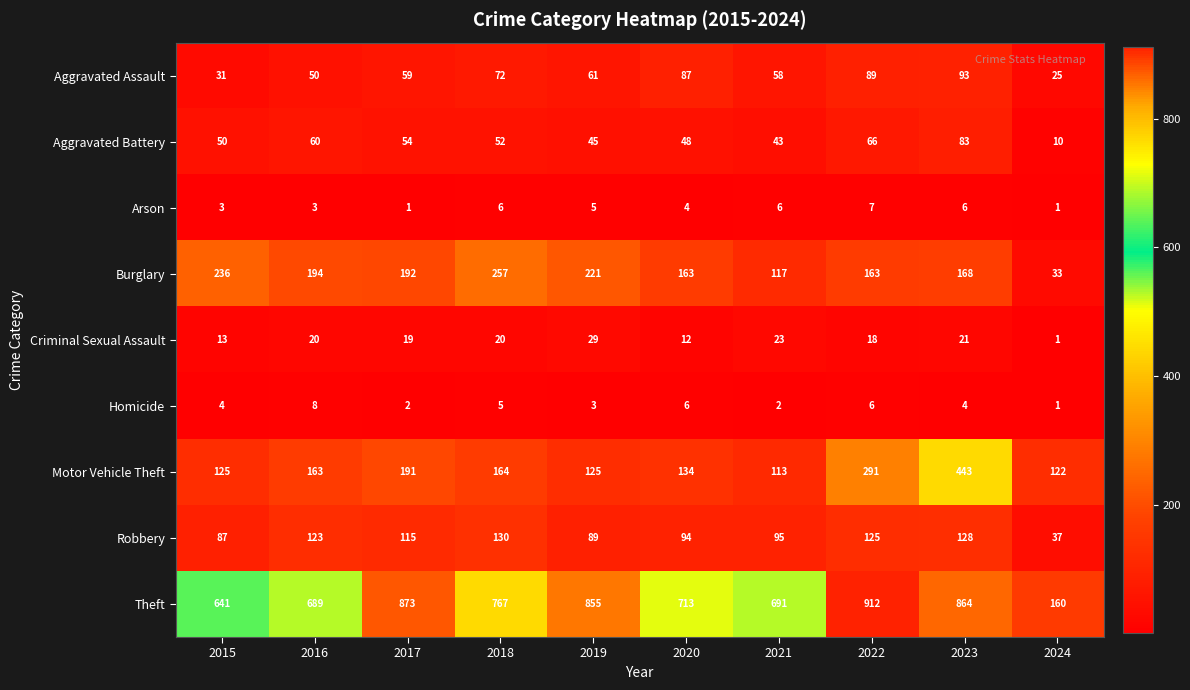

The value of Criminal Sexual Assault at 2015 is 13. True or false?

True